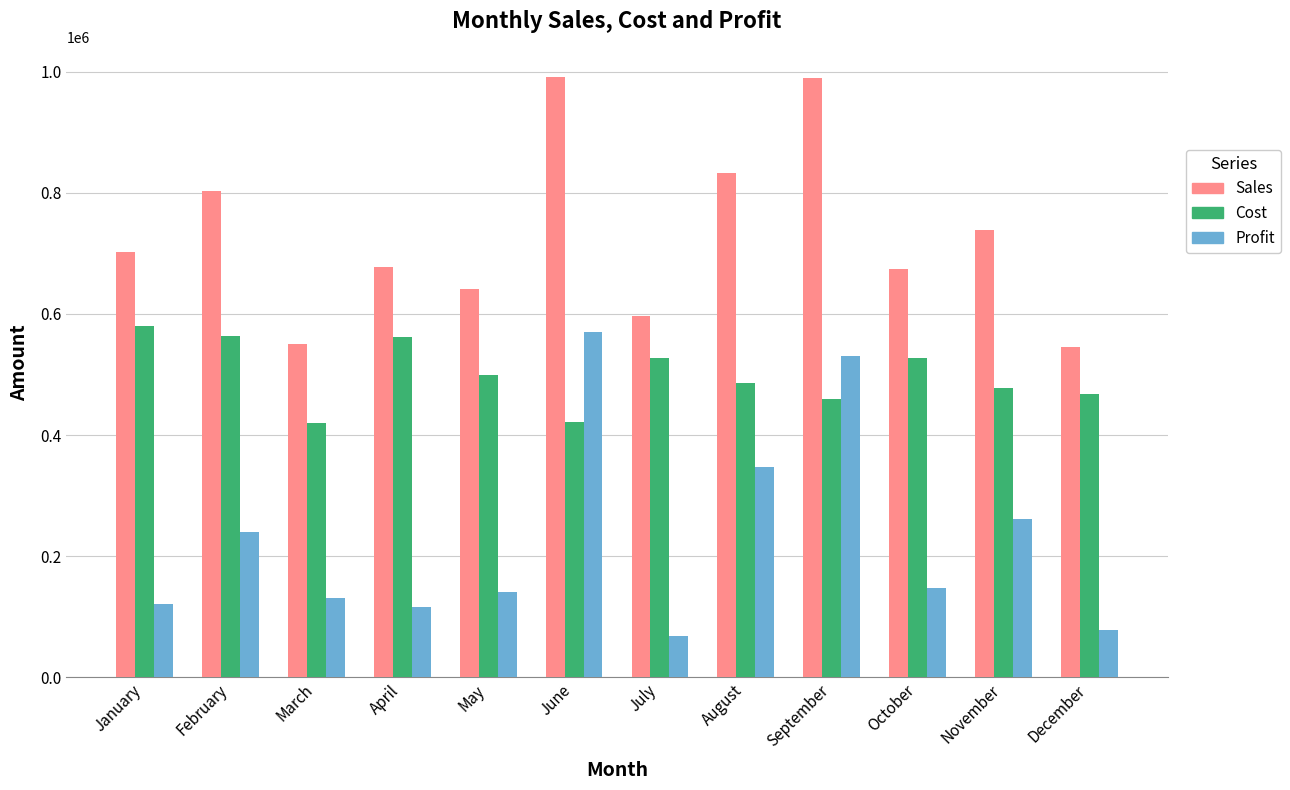

What is the total value across all series at May?

1280914